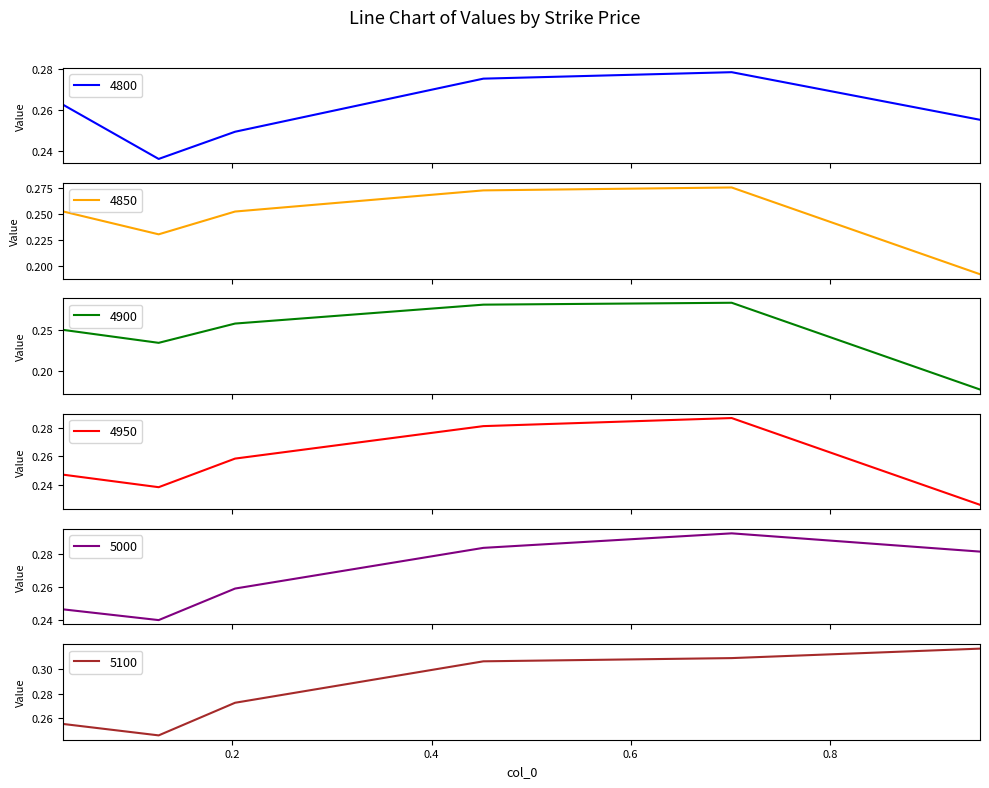

What is the total value across all series at 0.2027397260273973?

1.5